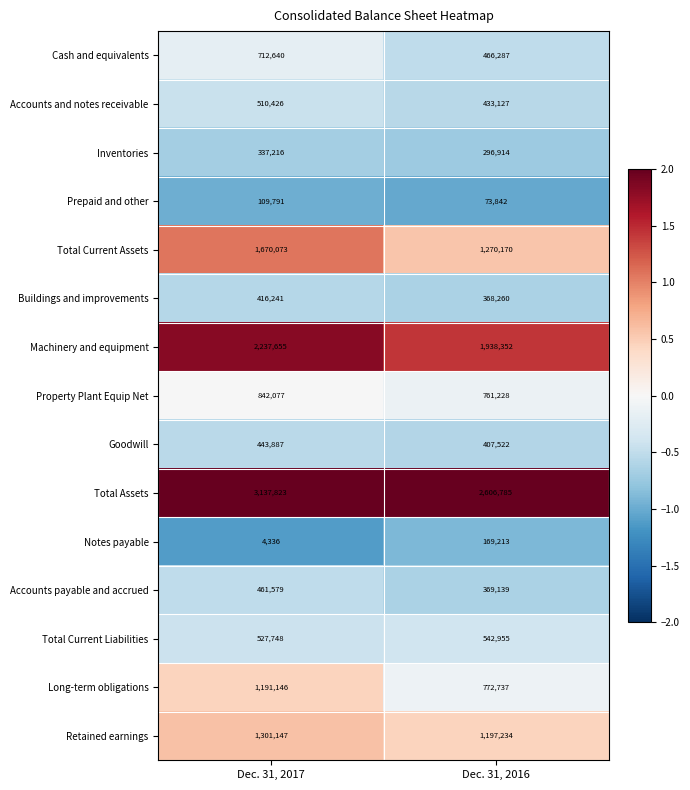

Which series has the largest total across all categories?

Total Assets